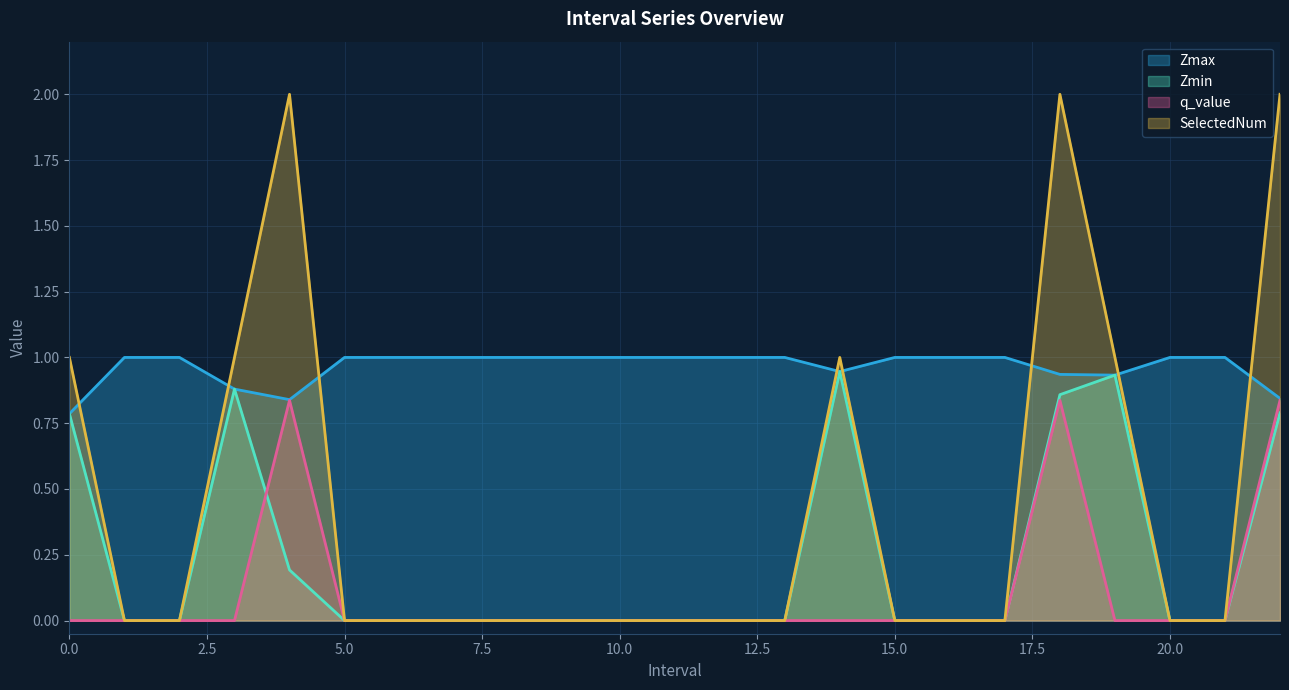

What is the lowest value of the Zmax series?

0.8